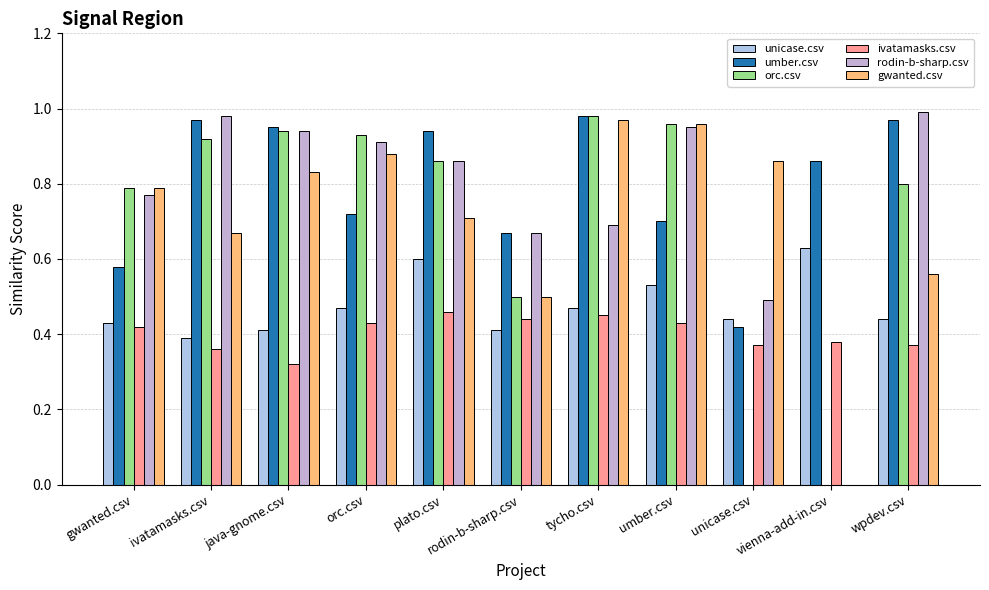

Reading left to right, transcribe all the data shown in this chart.

unicase.csv: 0.4	0.4	0.4	0.5	0.6	0.4	0.5	0.5	0.4	0.6	0.4
umber.csv: 0.6	1.0	0.9	0.7	0.9	0.7	1.0	0.7	0.4	0.9	1.0
orc.csv: 0.8	0.9	0.9	0.9	0.9	0.5	1.0	1.0	0.0	0.0	0.8
ivatamasks.csv: 0.4	0.4	0.3	0.4	0.5	0.4	0.5	0.4	0.4	0.4	0.4
rodin-b-sharp.csv: 0.8	1.0	0.9	0.9	0.9	0.7	0.7	0.9	0.5	0.0	1.0
gwanted.csv: 0.8	0.7	0.8	0.9	0.7	0.5	1.0	1.0	0.9	0.0	0.6